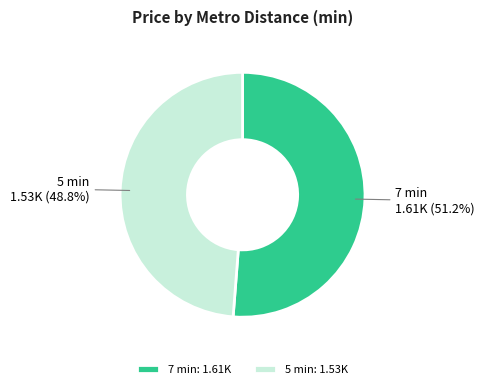

To the nearest percent, what is the difference between the largest and smallest slice percentages?

2%